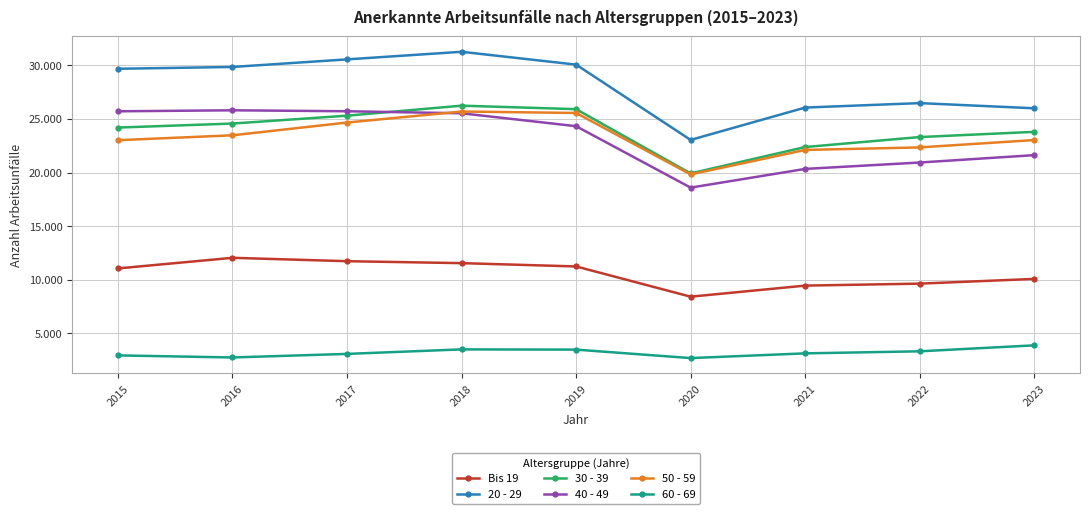

Where do 40 - 49 and 30 - 39 first cross each other?

2017 and 2018